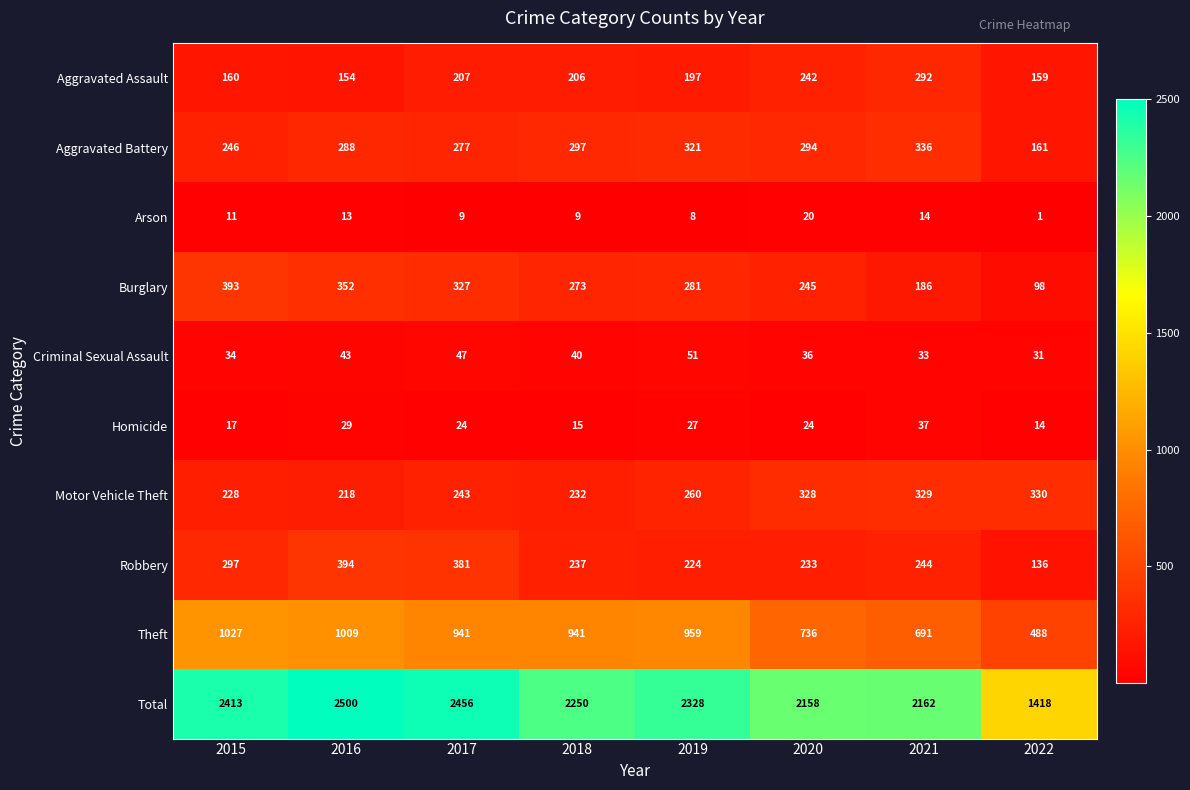

Which category has the lowest value in the Motor Vehicle Theft series?

2016